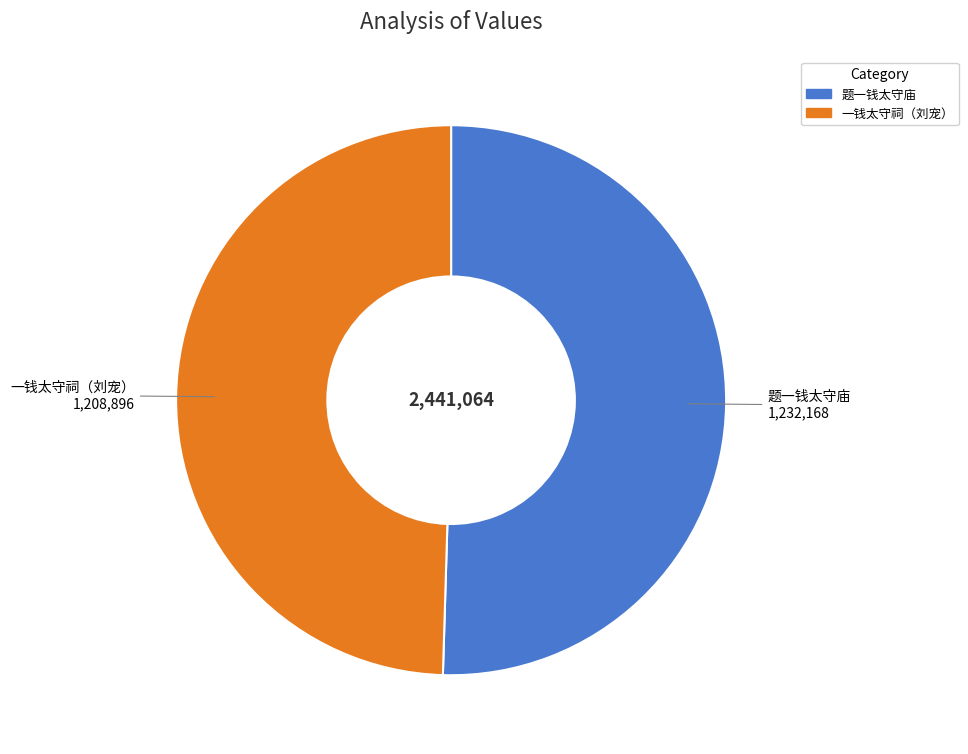

Combined, do 题一钱太守庙 and 一钱太守祠（刘宠） account for over 50%?

Yes